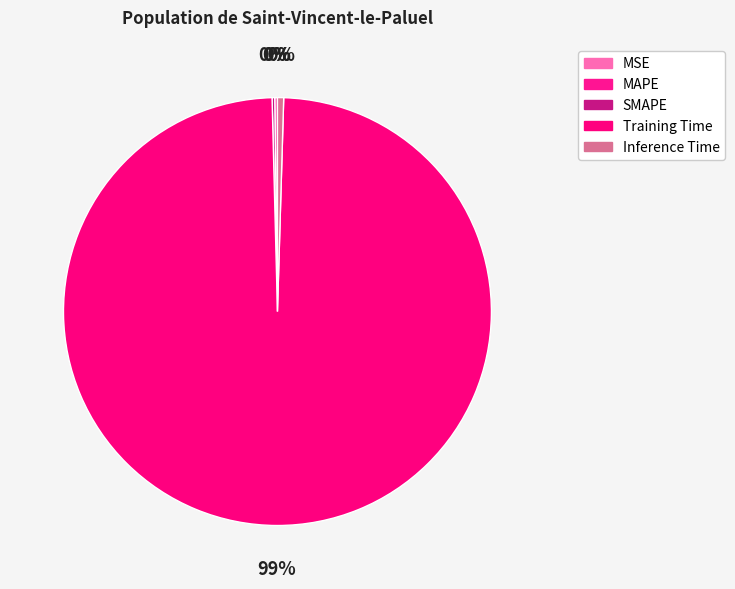

Count the number of slices in the pie.

5